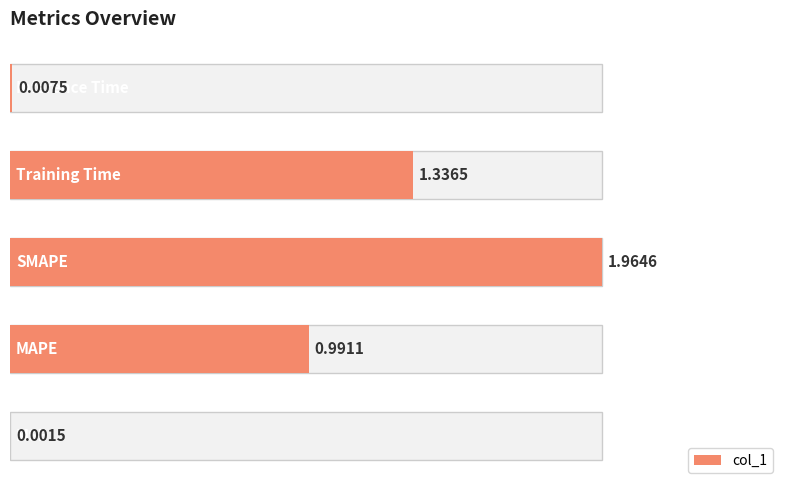

What is the greatest value displayed?

2.0